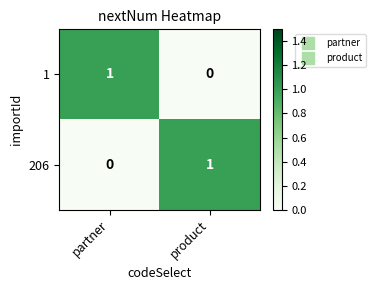

Rank the series at product from highest to lowest value.

206, 1